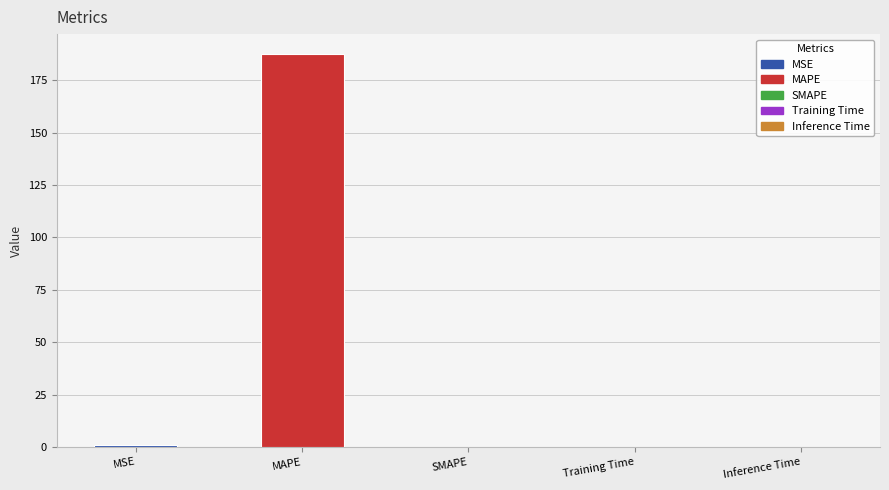

What is the sum of all values?

188.8